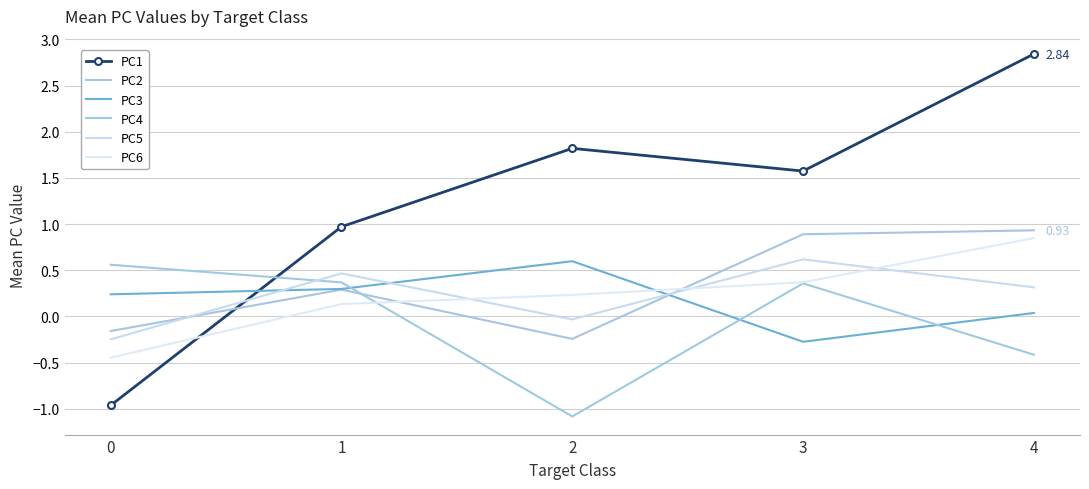

How many lines are shown in the chart?

6